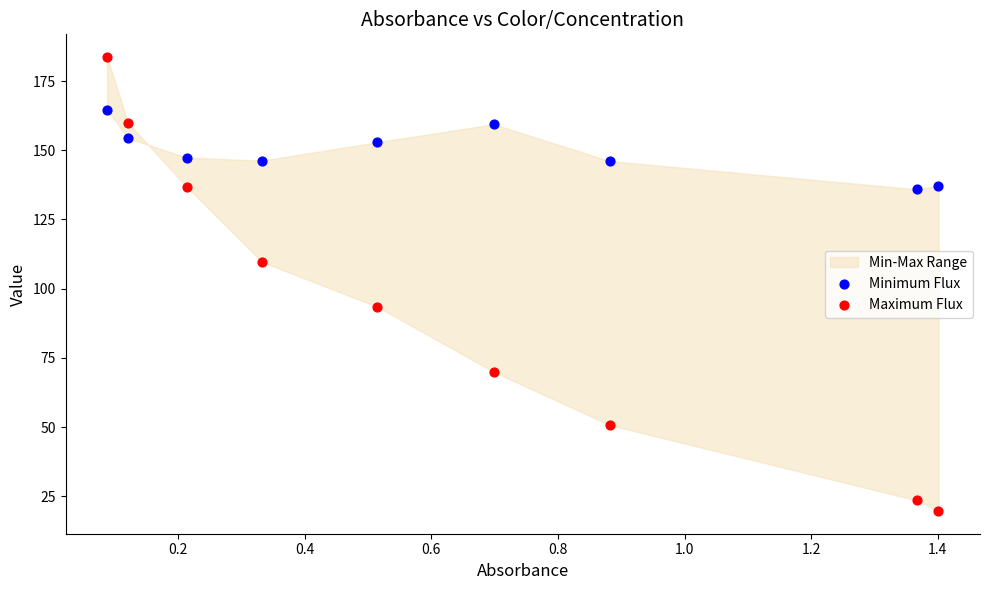

Across all data points, what is the range of Y values (max minus min)?

164.0